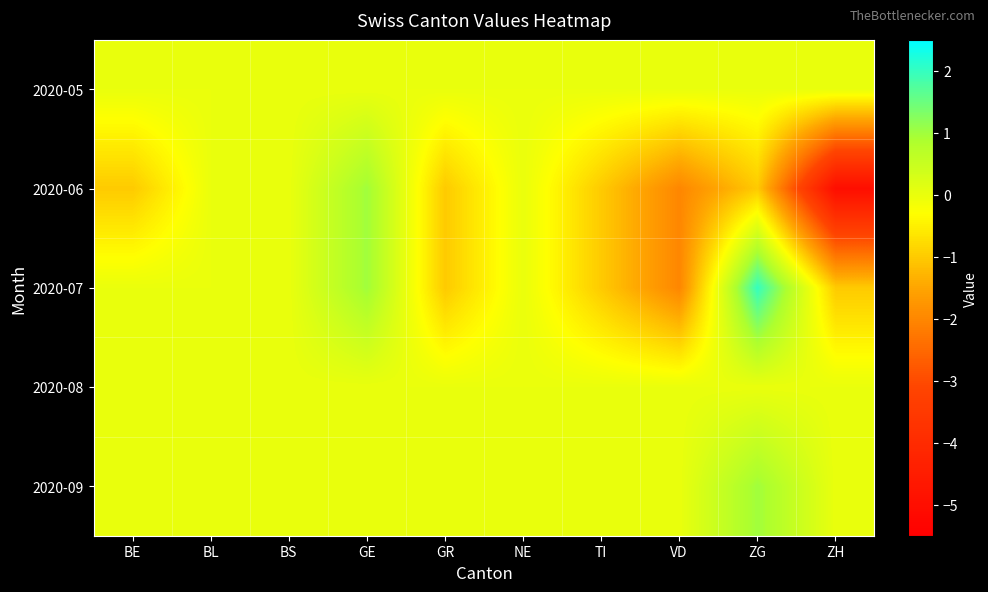

What is the smallest value displayed?

-5